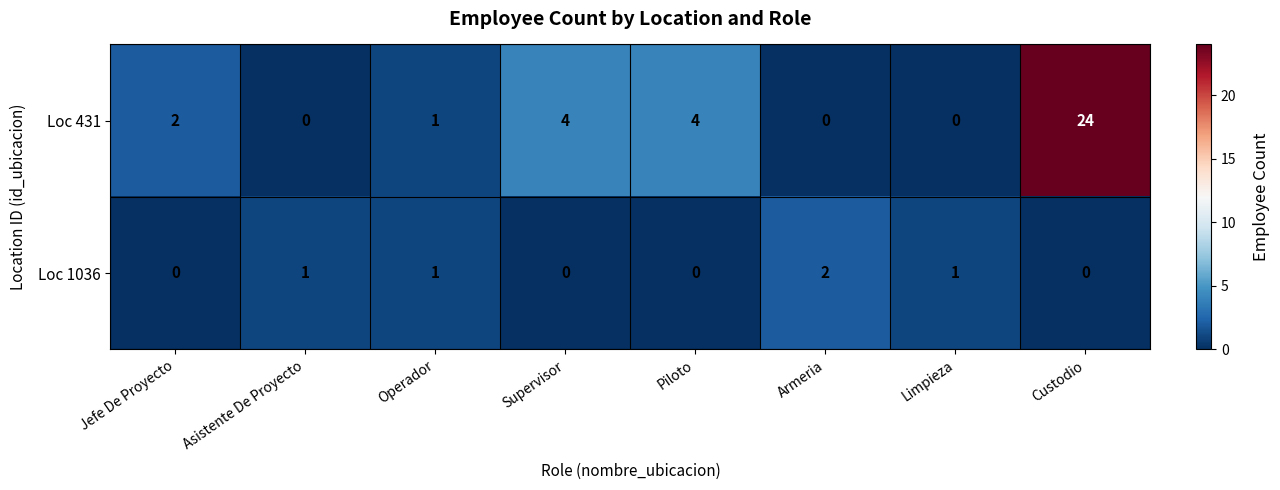

How many values in the Loc 431 series are below 2?

4